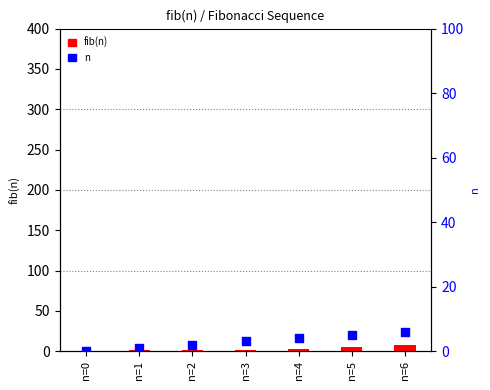

Which series reaches the maximum Y coordinate?

fib(n)